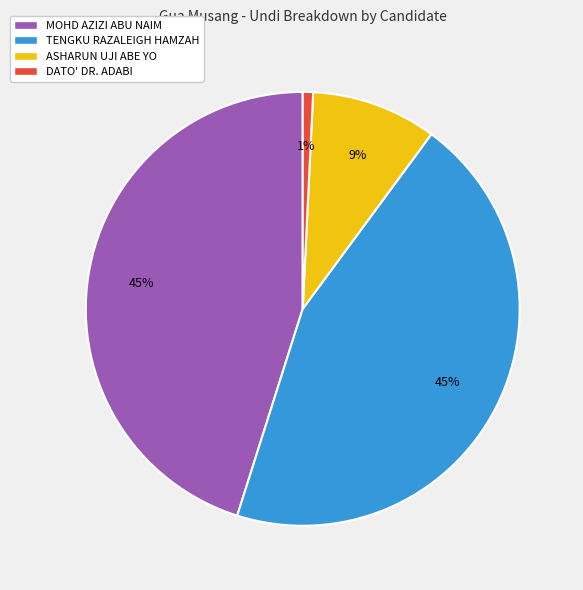

What is the smallest slice in the pie chart?

DATO' DR. ADABI